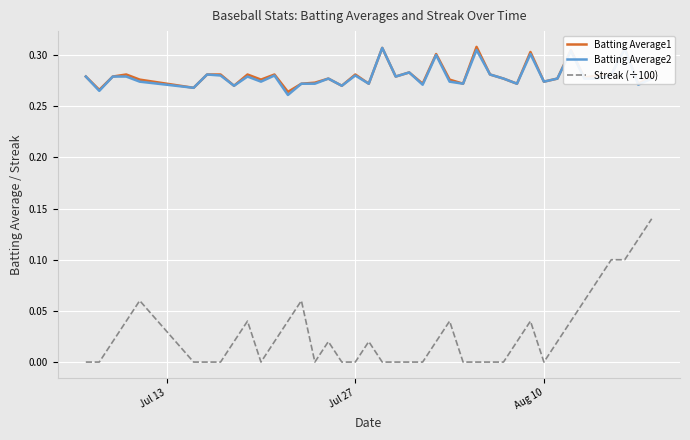

True or false: Streak (÷100) and Batting Average2 intersect in this chart.

False